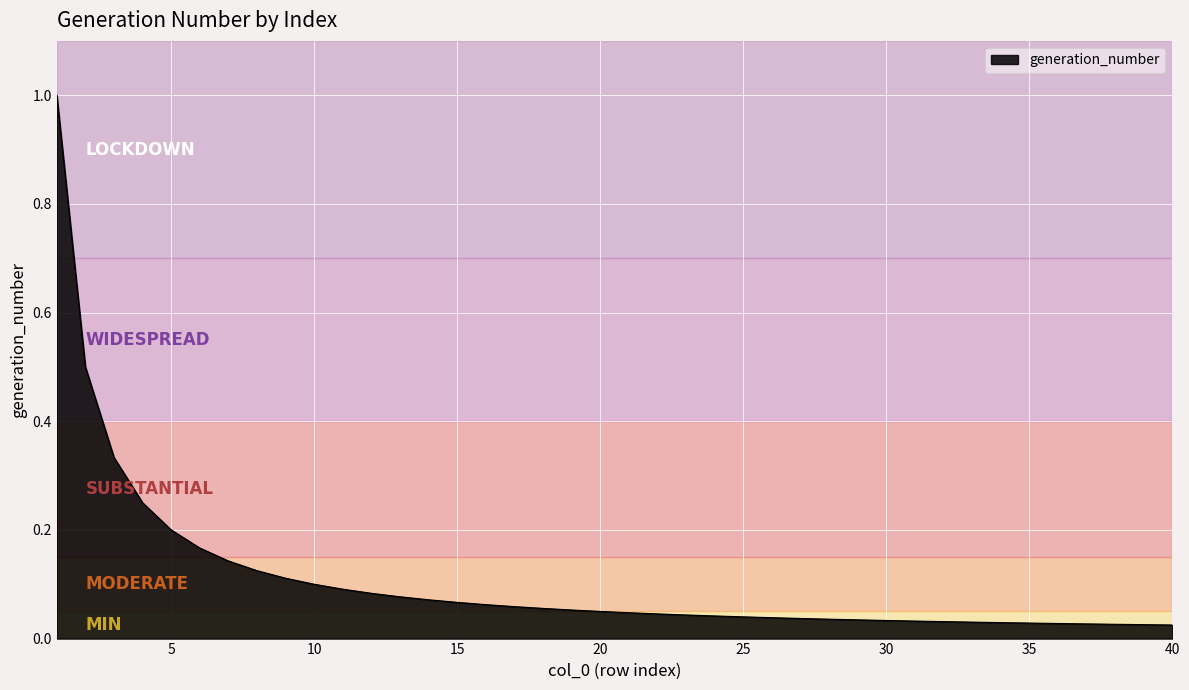

What is the greatest value displayed?

1.0